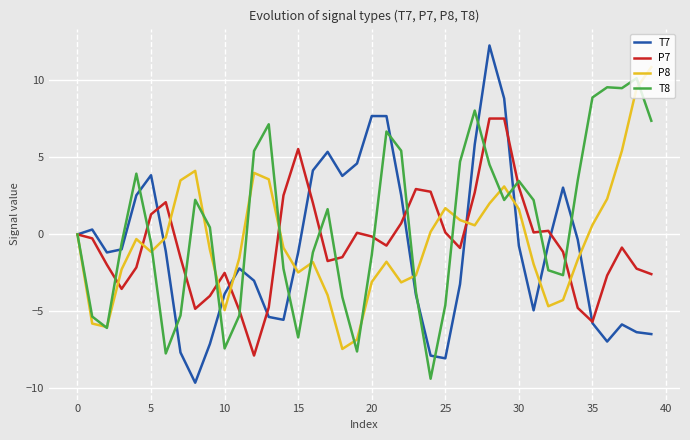

Which series has the largest total across all categories?

T8